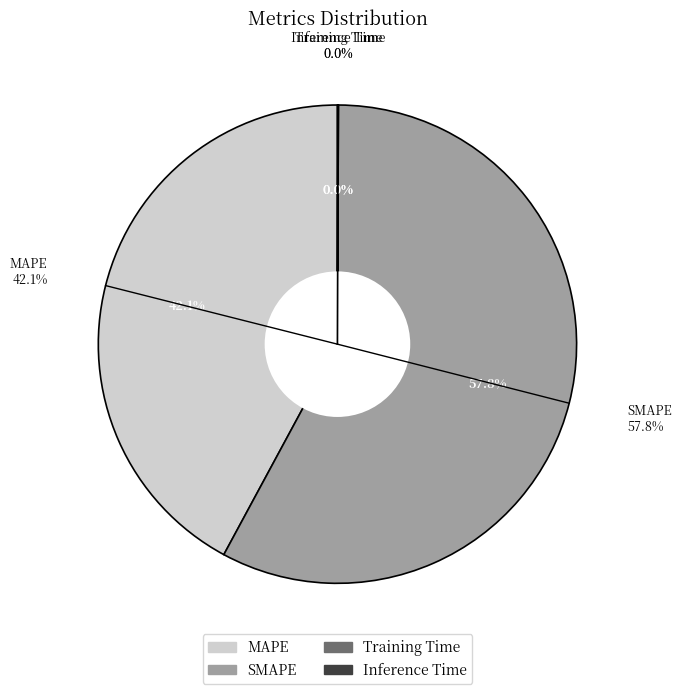

To the nearest percent, what percentage of the pie is SMAPE?

58%